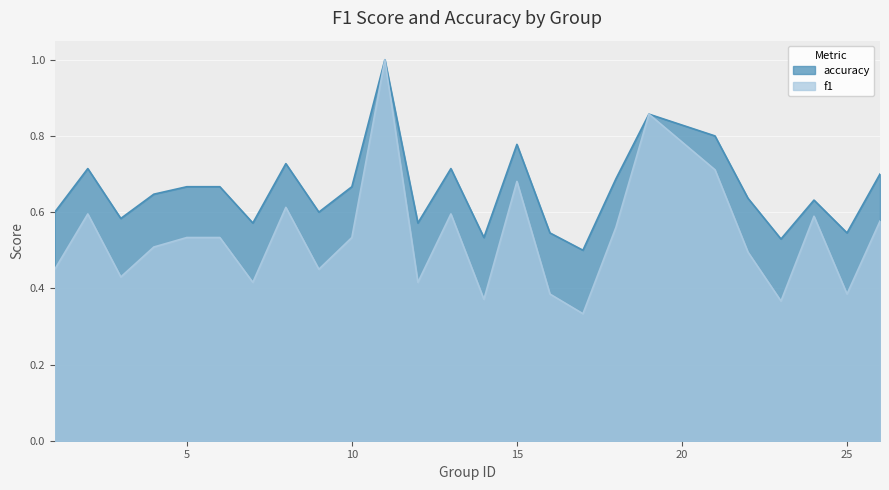

What is the highest value of the accuracy series?

1.0